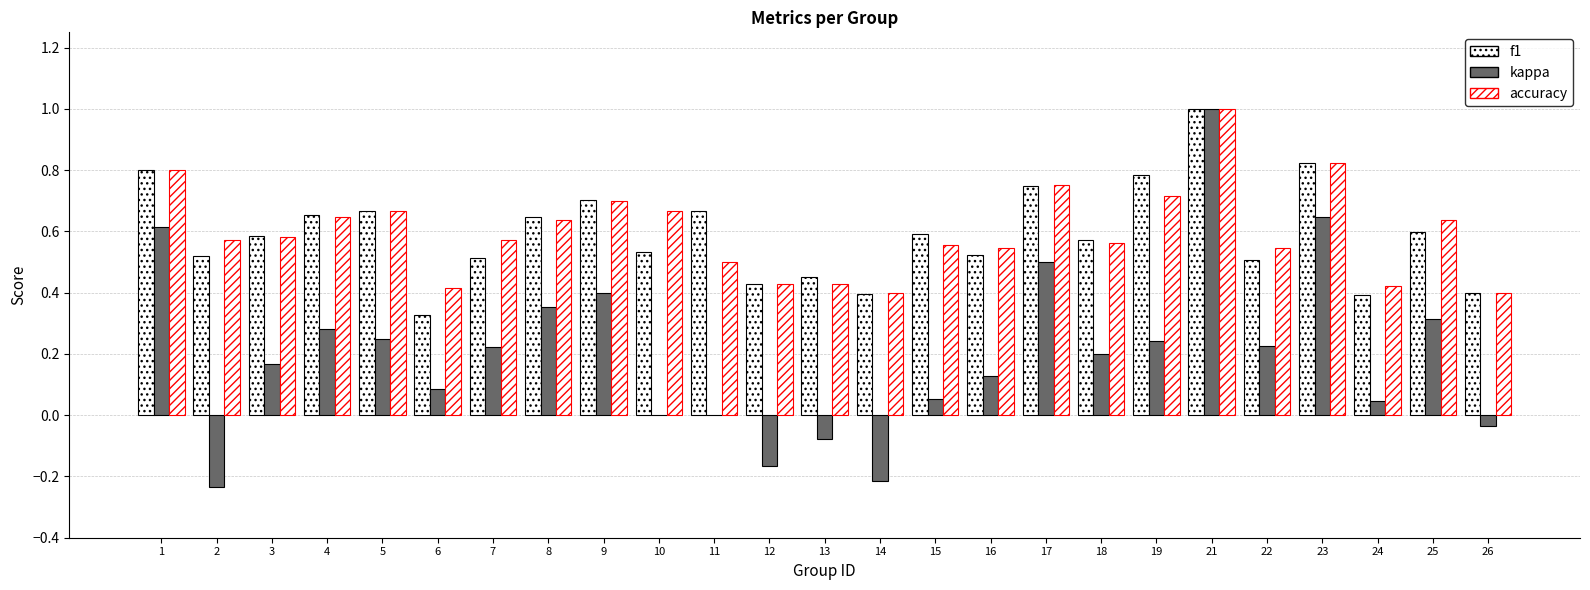

Which series has the largest range (max minus min)?

kappa